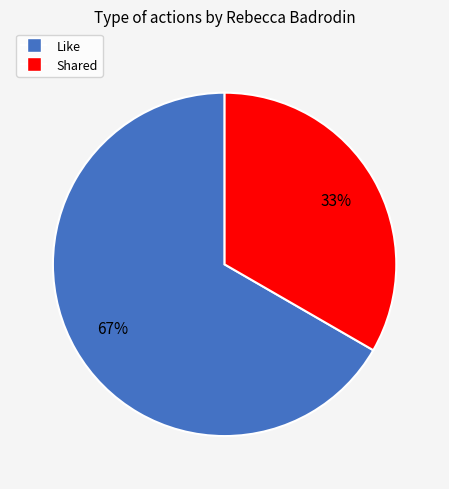

To the nearest percent, what portion does Like represent?

67%